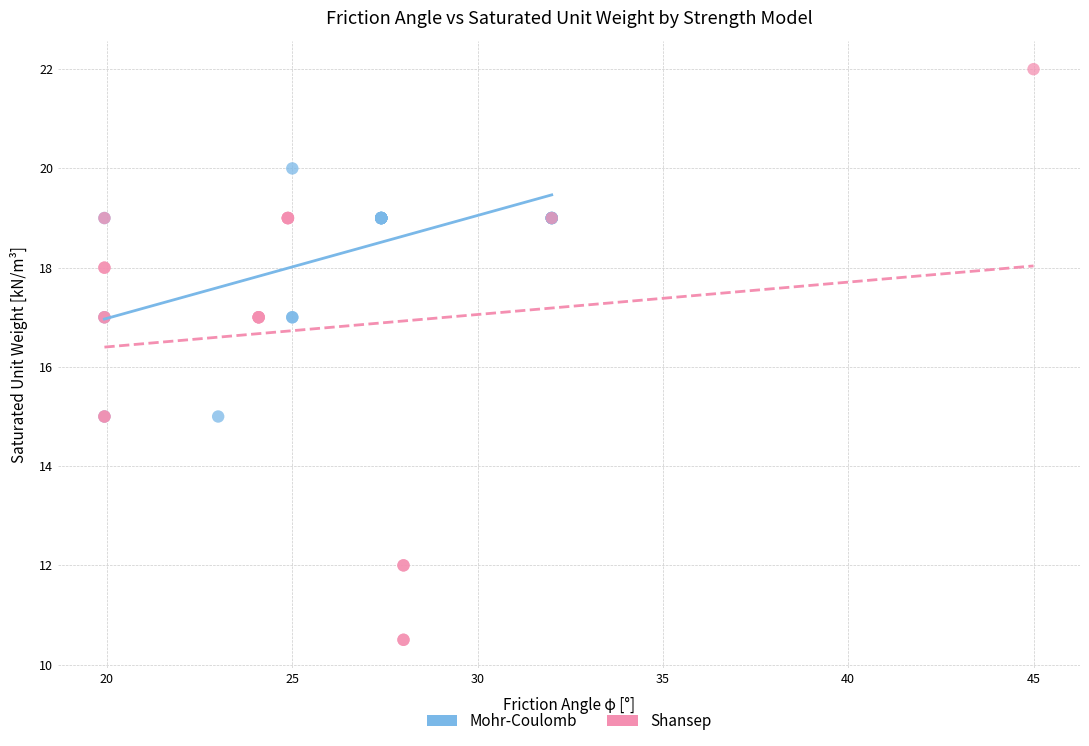

Which series has the largest Y range (max minus min)?

Shansep